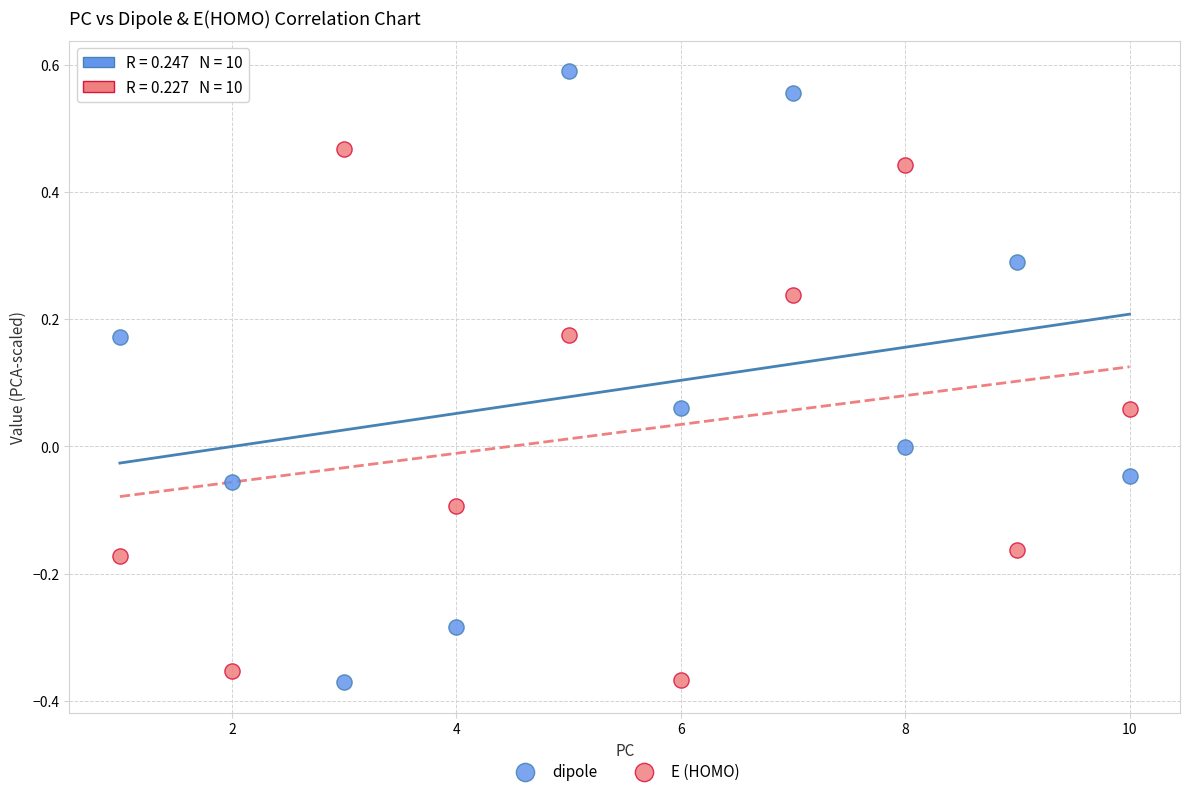

Across all data points, what is the range of Y values (max minus min)?

1.0